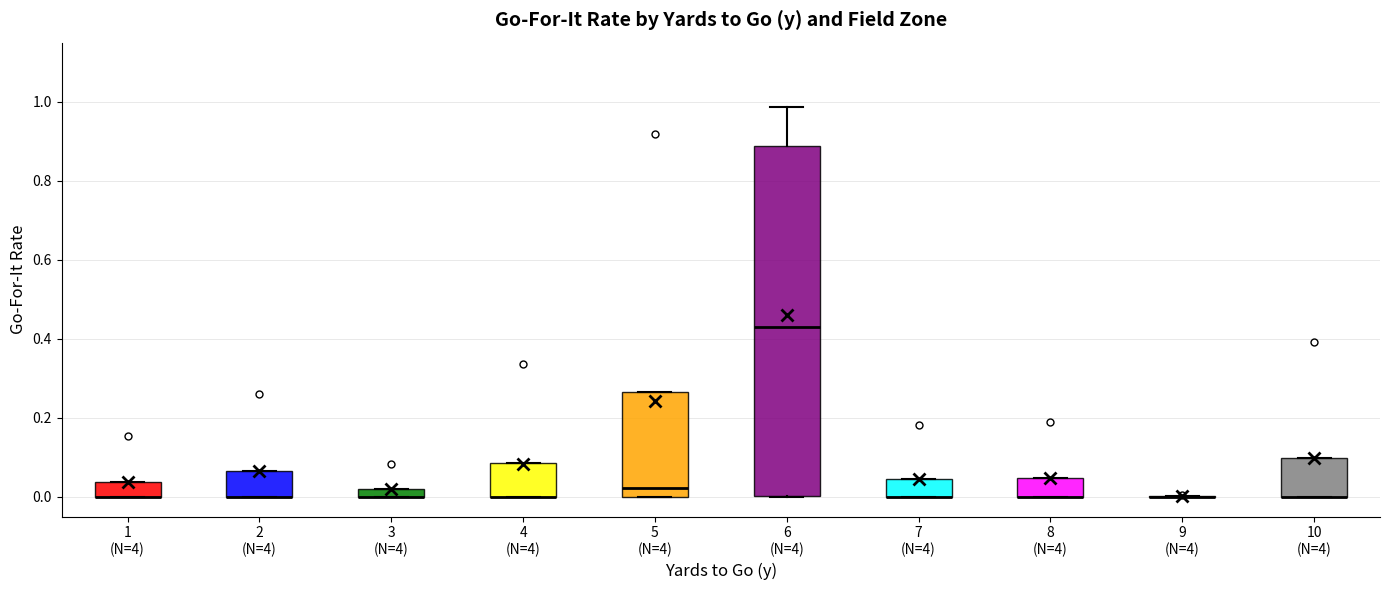

Which box is the tallest, from its lower edge to its upper edge?

6 (N=4)